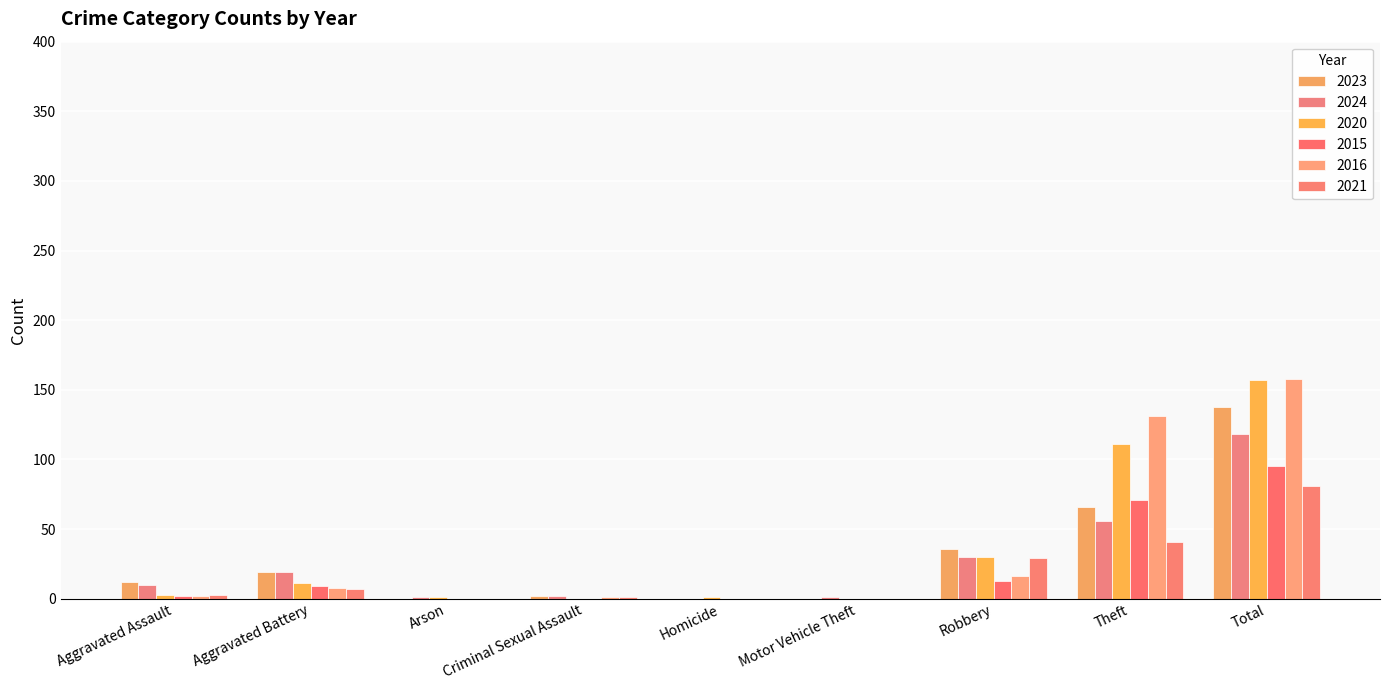

Are the bars horizontal?

No